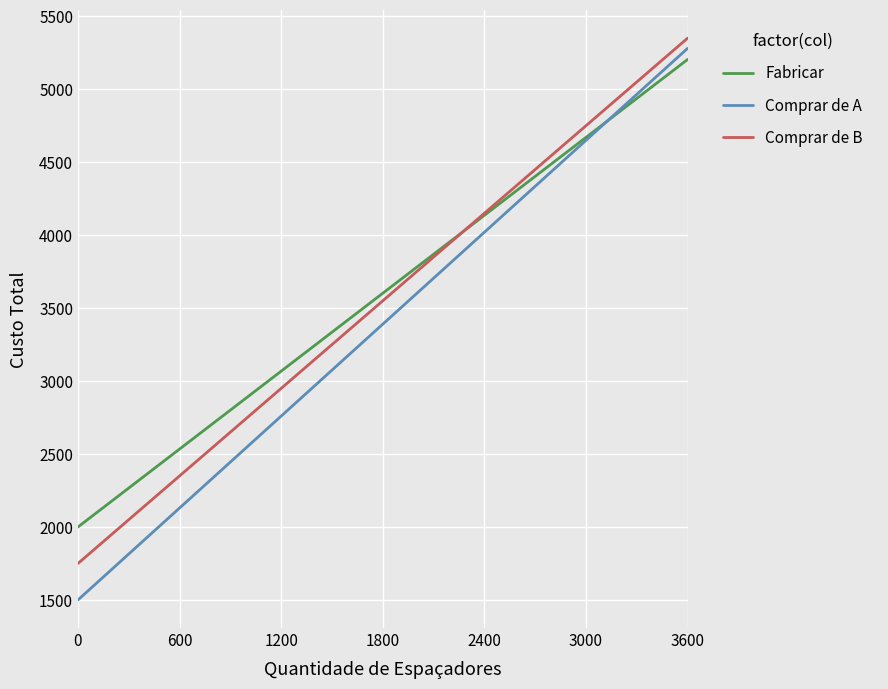

What is the greatest value displayed?

5350